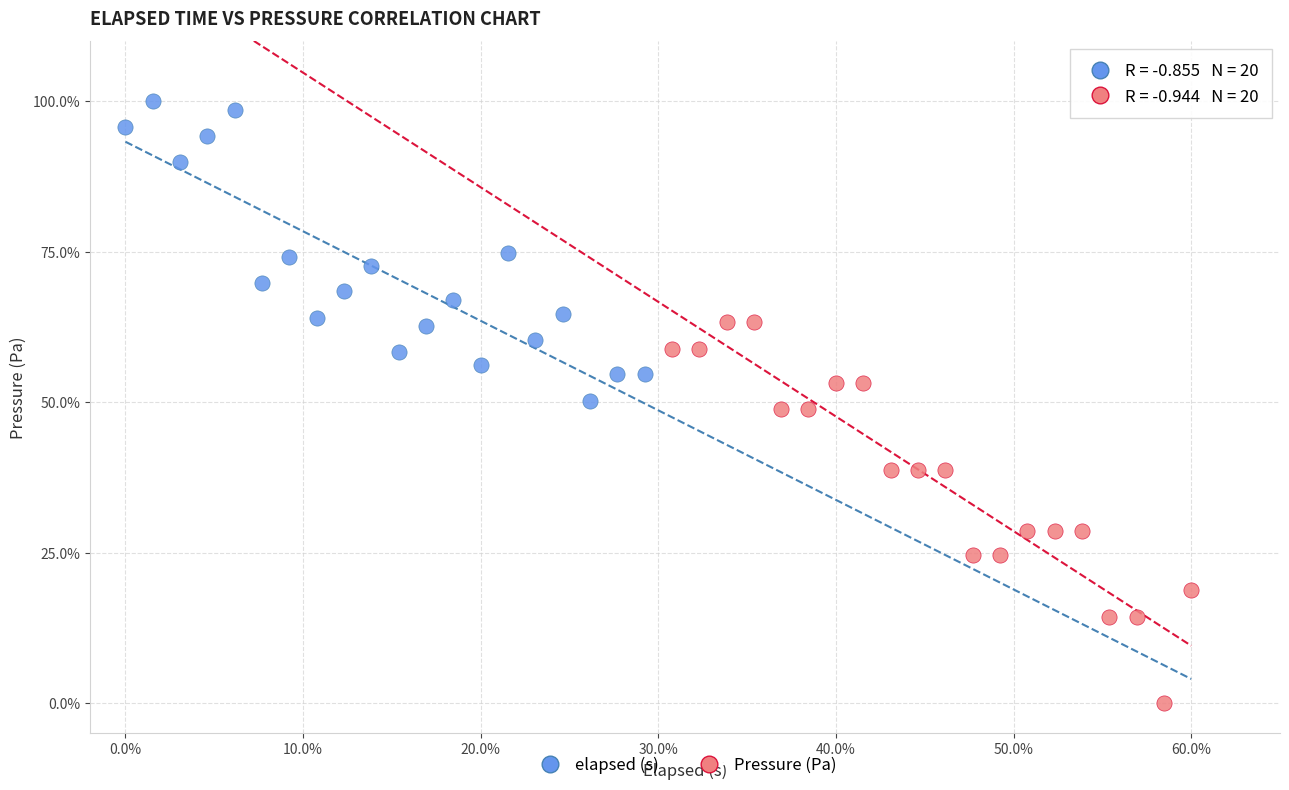

What are all the series names shown in the legend?

elapsed (s), Pressure (Pa)